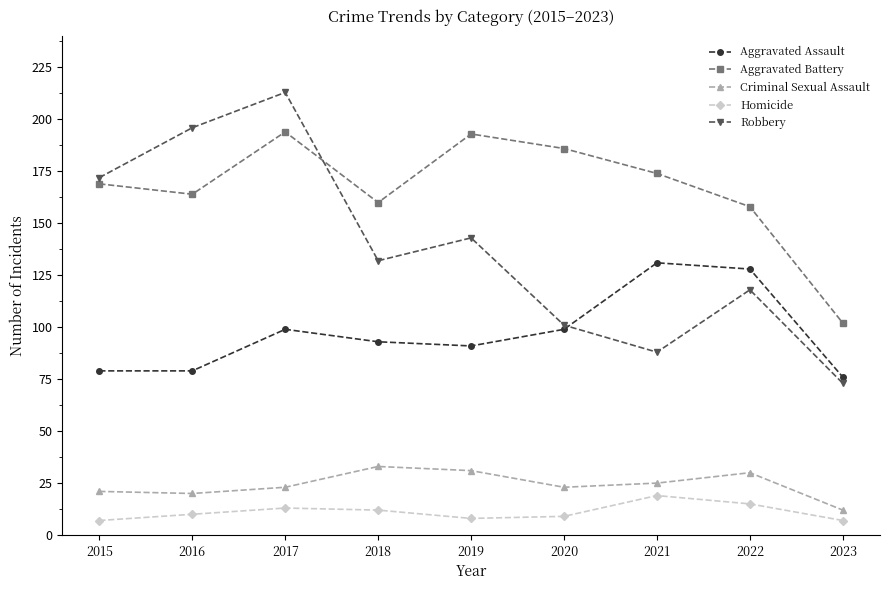

True or false: Criminal Sexual Assault and Aggravated Assault cross at least once.

False